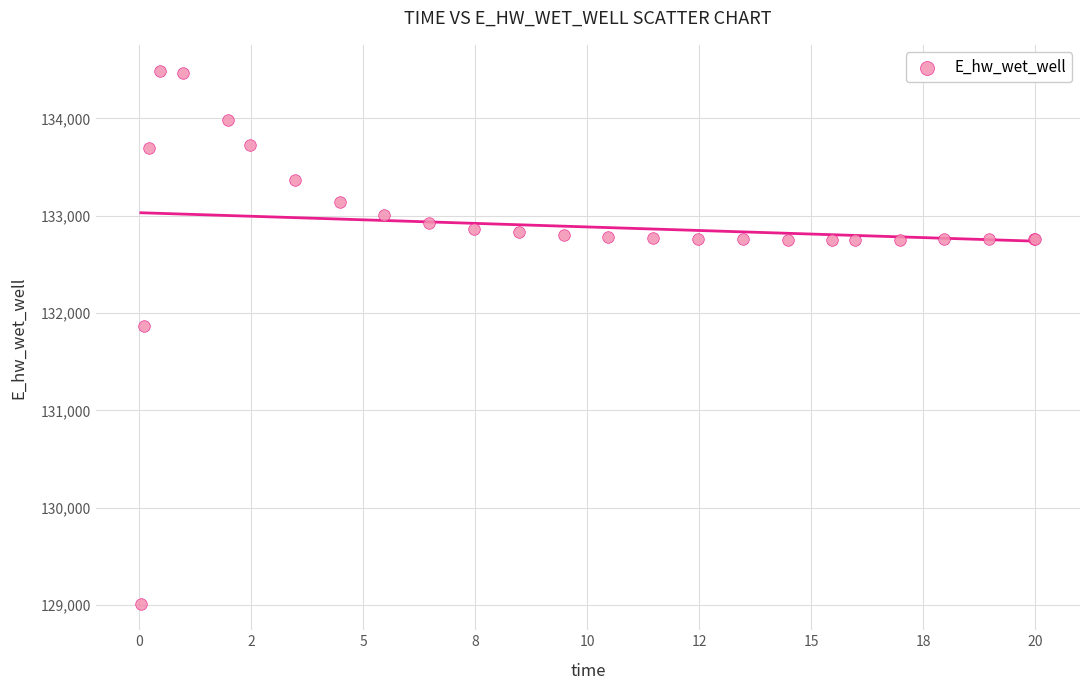

What Y value in the scatter plot is closest to 131748?

131867.3